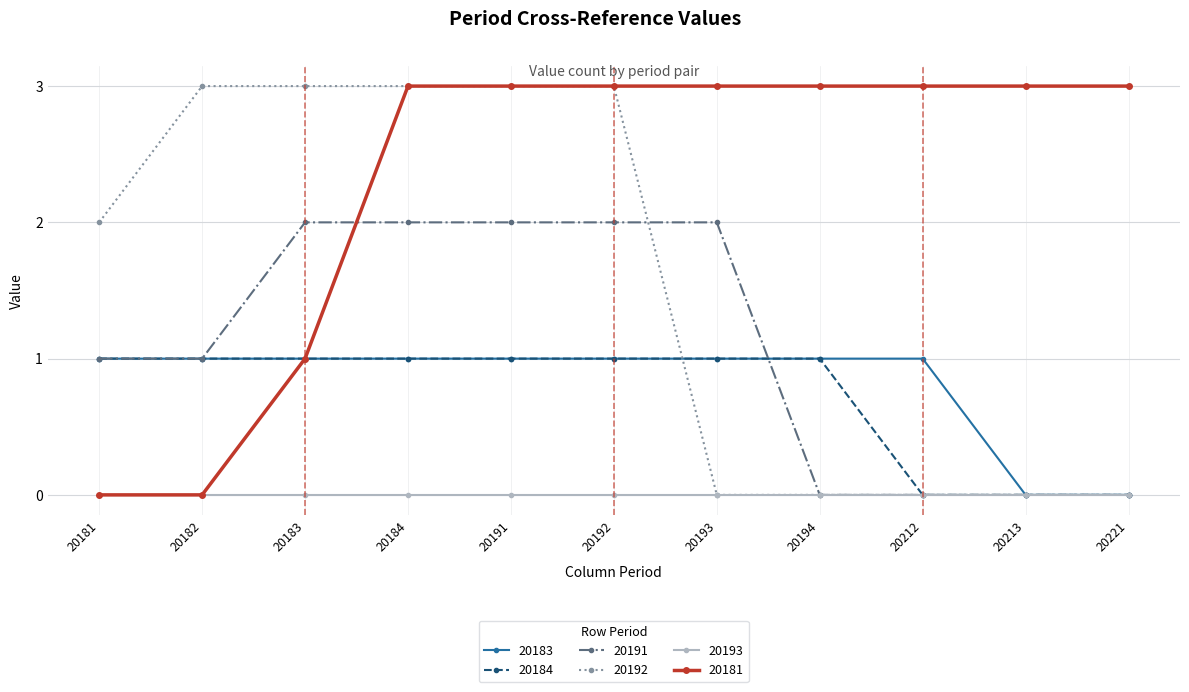

What is the difference between the highest and lowest values at 20192?

3